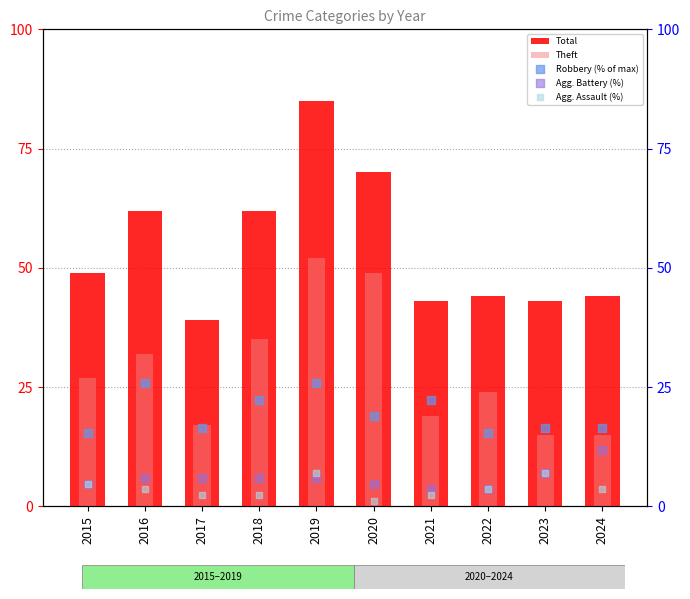

Which series has the widest spread of Y values?

Total